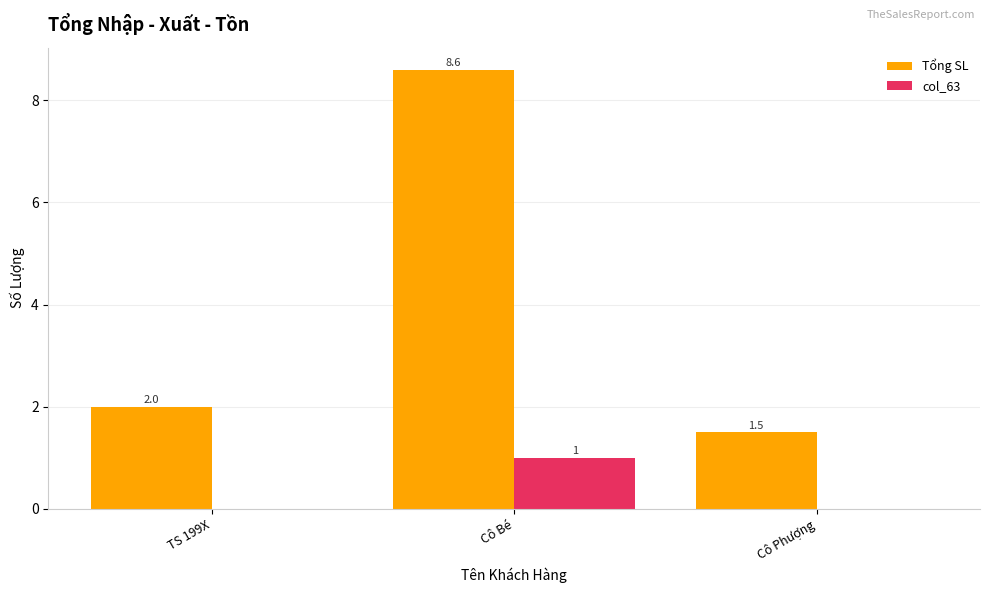

The Tổng SL series shows 2.3 at Cô Phượng. True or false?

False